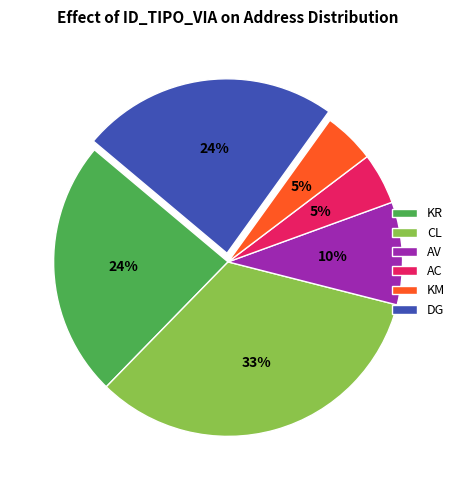

To the nearest percent, what portion does AV represent?

10%